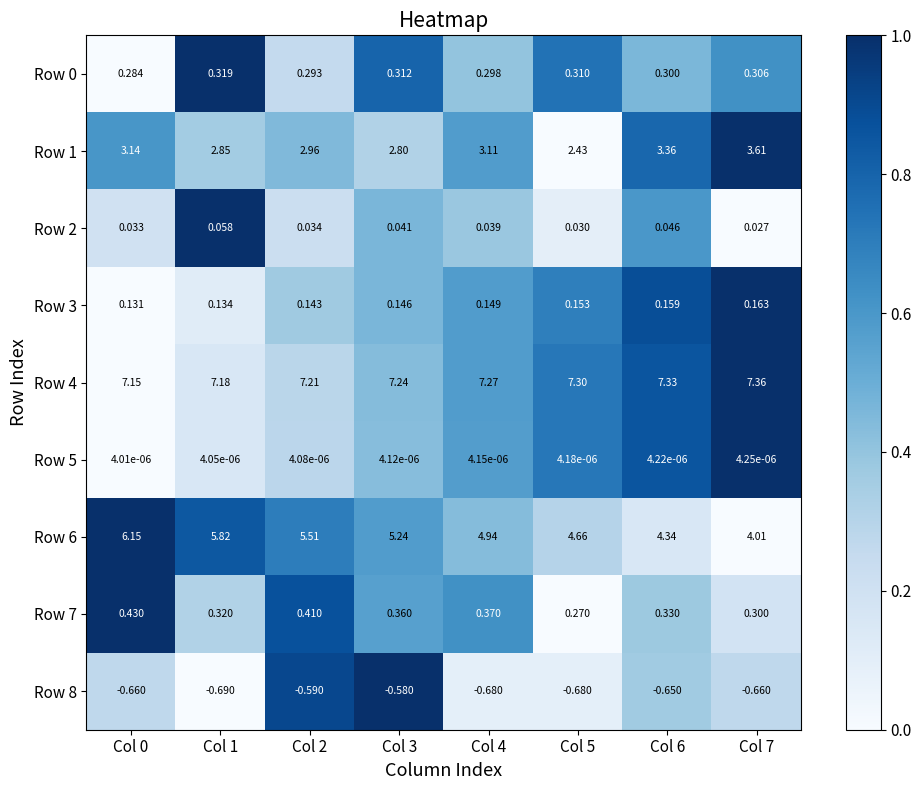

How many data points does each series have?

8